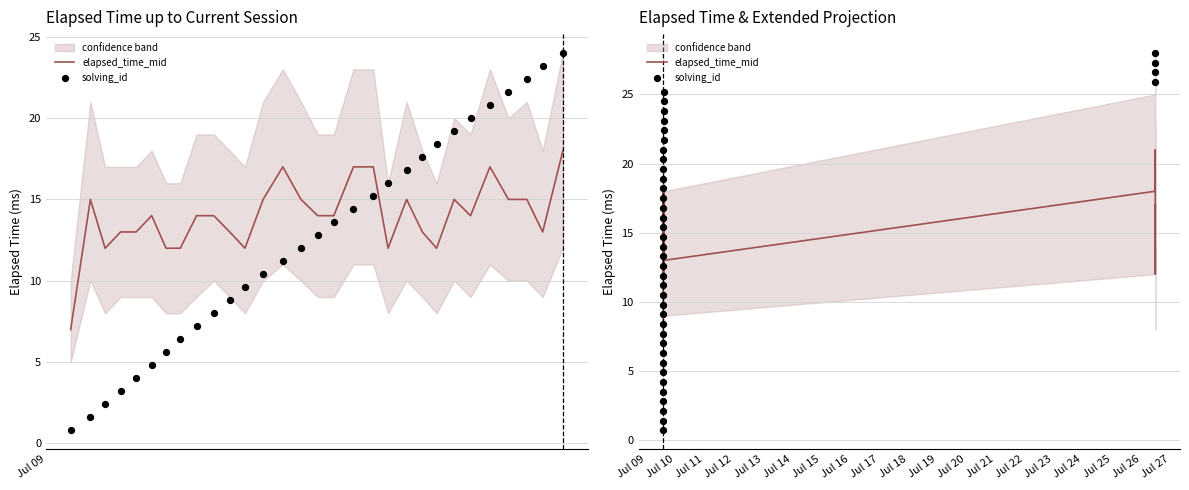

Which series contains the lowest Y value?

solving_id